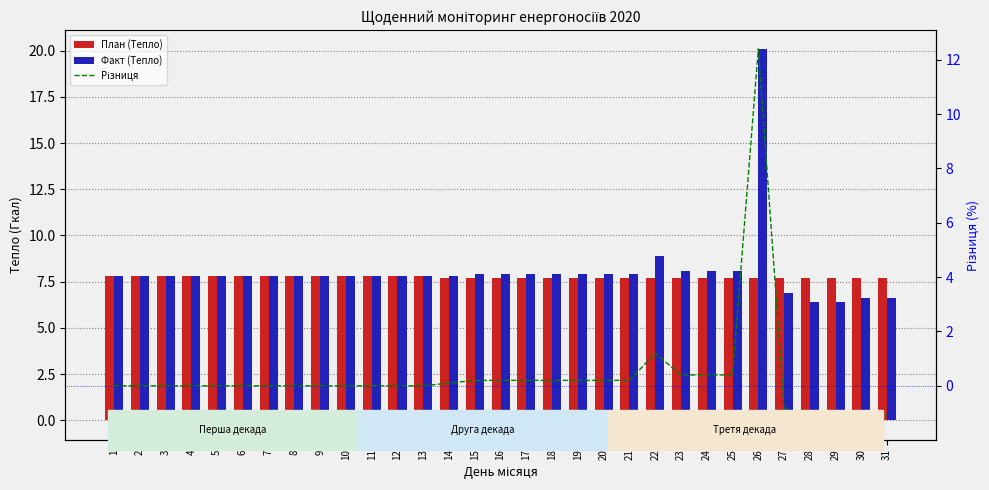

What is the value of the Факт (Тепло) bar at the 10th from the left?

7.8